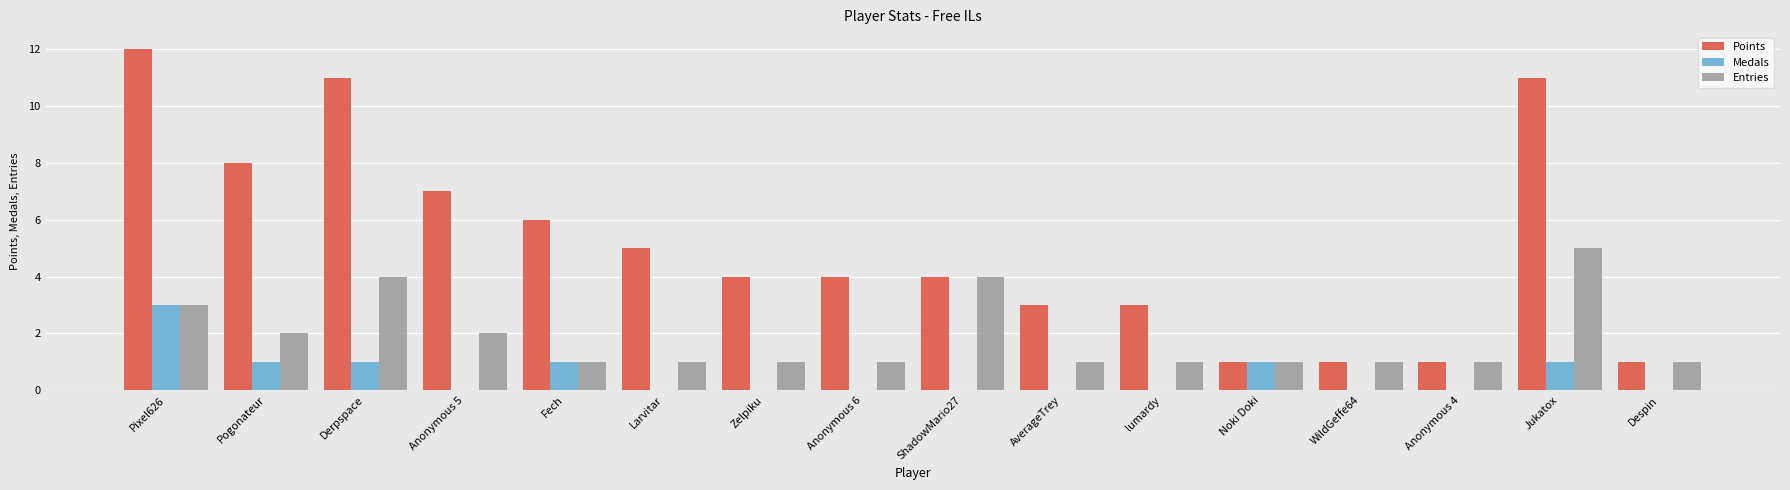

At which category does the chart reach its peak across all series?

Pixel626